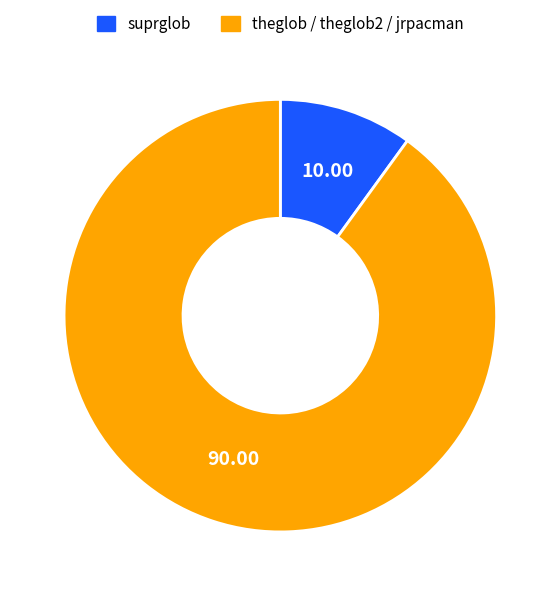

How many slices are in this pie chart?

2